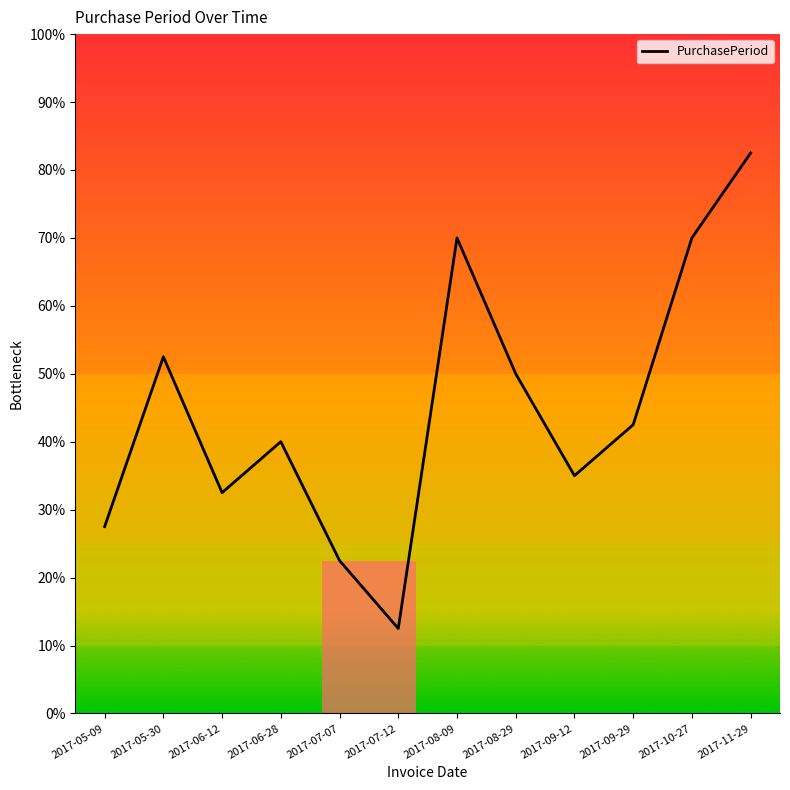

Which label corresponds to the smallest value in the chart?

2017-07-12